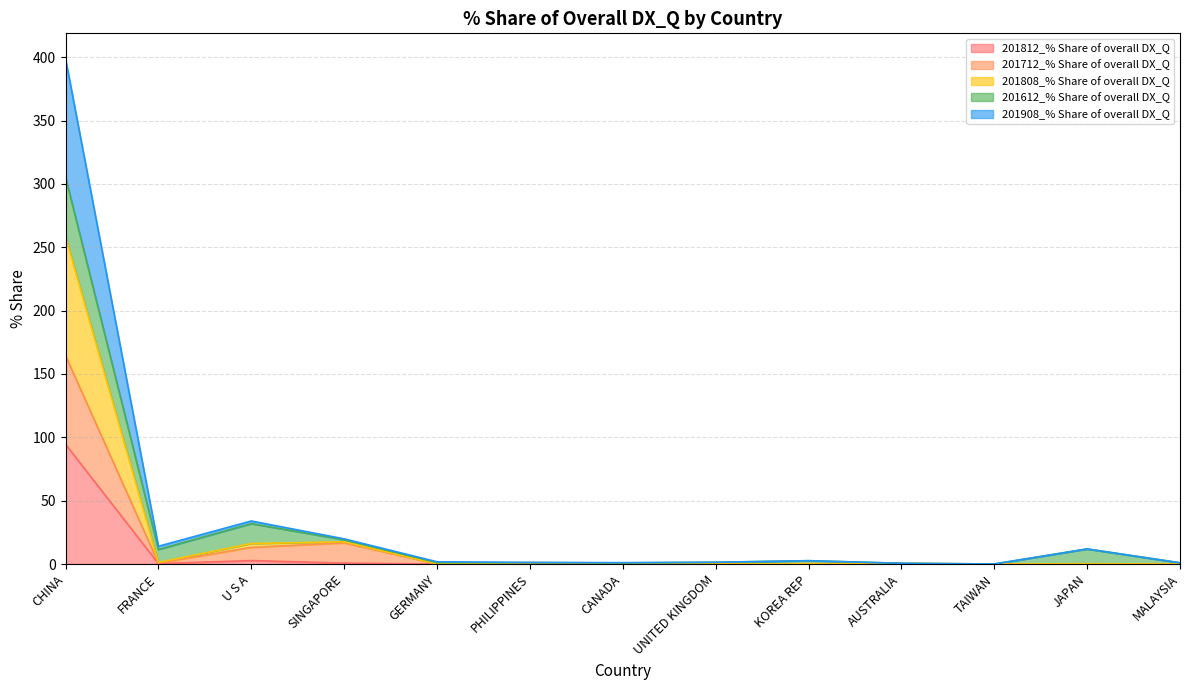

Which category has the highest value in the 201908_% Share of overall DX_Q series?

CHINA